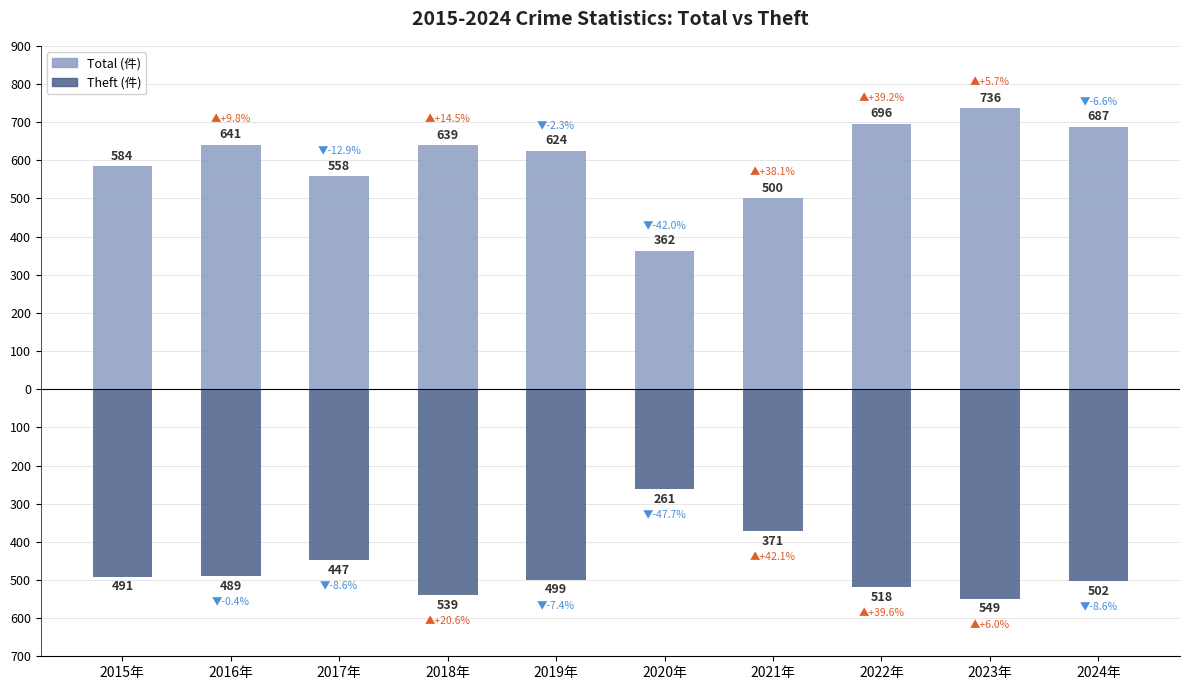

Which category has the lowest value in the Total (件) series?

2020年